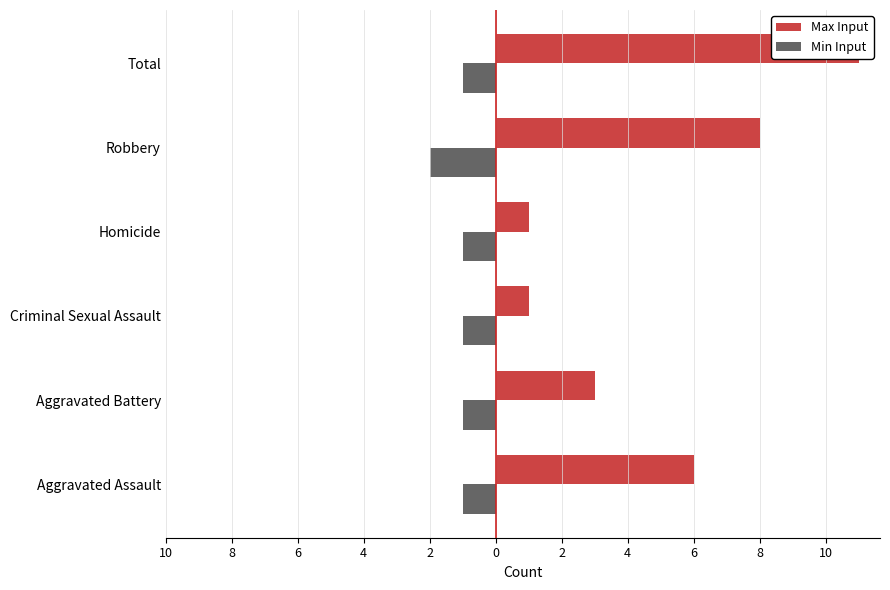

How many groups of bars are there?

6